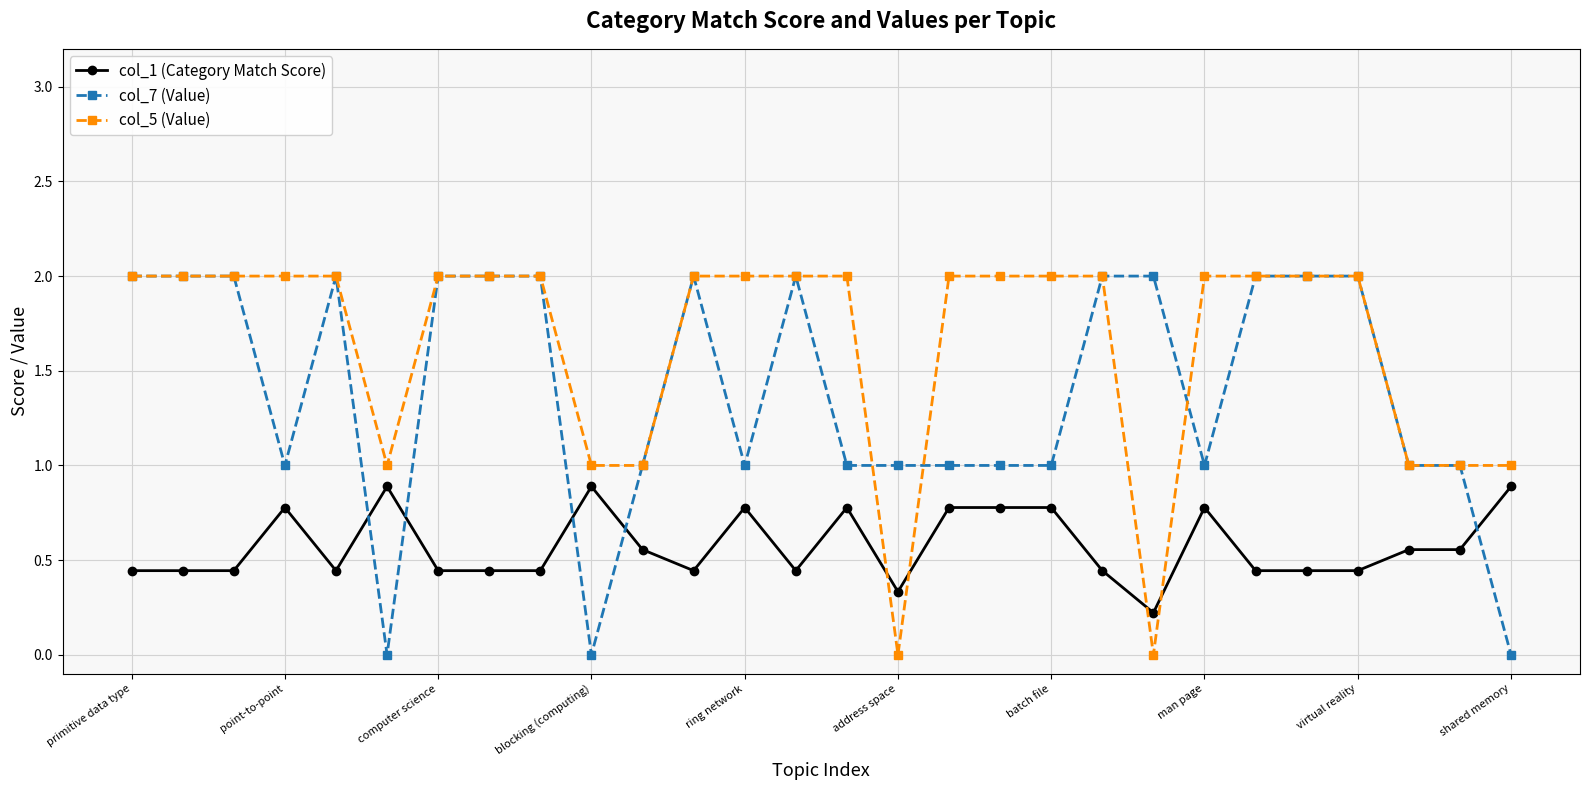

How many categories are shown in the chart?

28